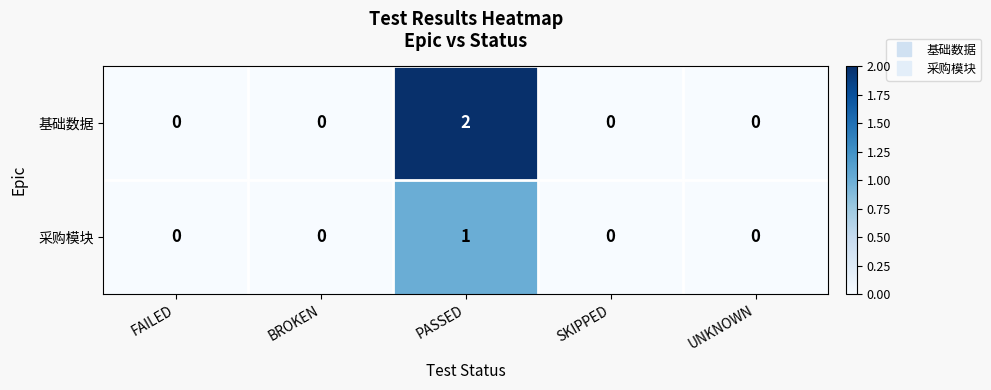

Reading right to left, transcribe all the data shown in this chart.

基础数据: 0	0	2	0	0
采购模块: 0	0	1	0	0